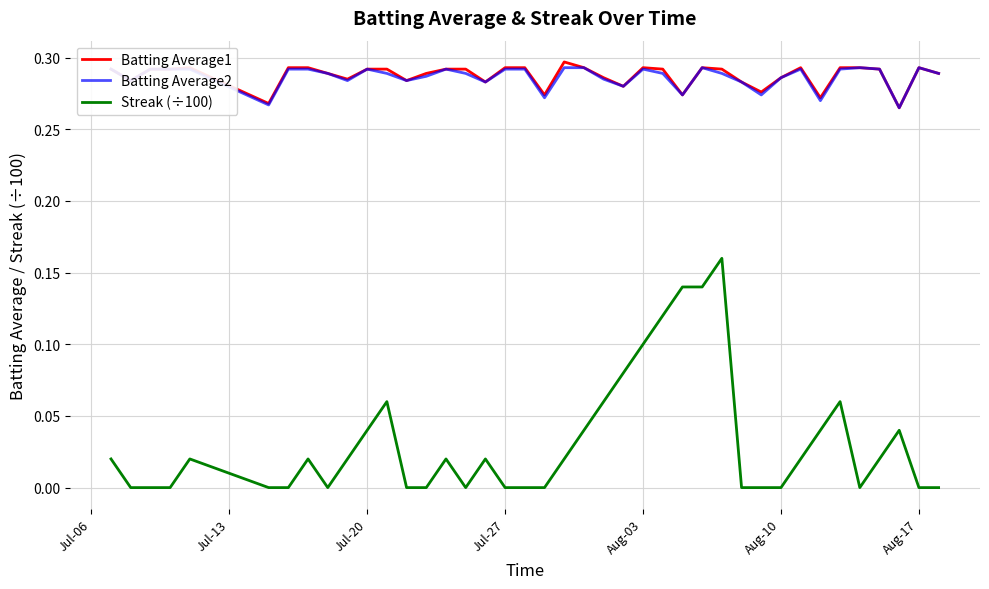

Which series has the largest range (max minus min)?

Streak (÷100)